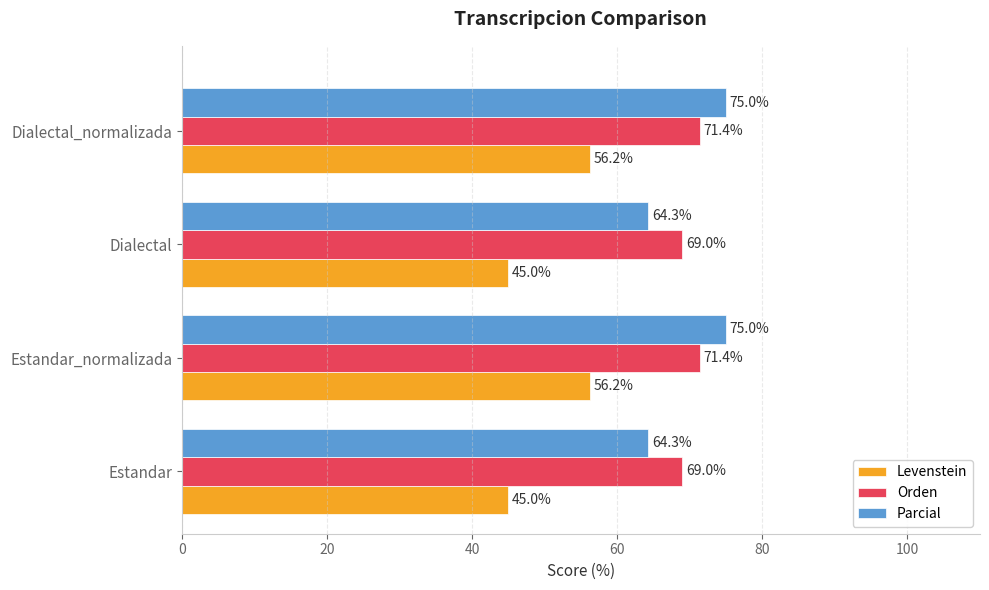

How many Orden values are between 68 and 71?

2